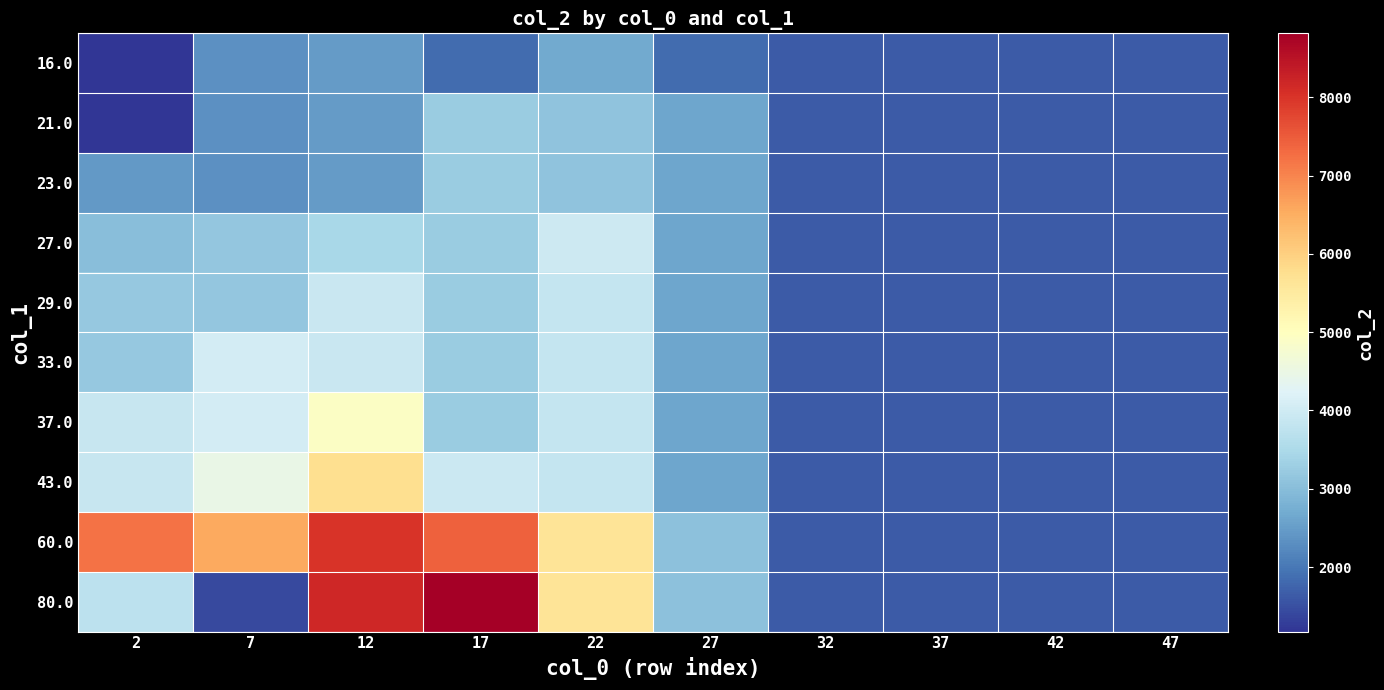

Reading left to right, transcribe all the data shown in this chart.

row_0: 2=1176.0	7=2333.5	12=2468.0	17=1860.0	22=2675.0	27=1838.0	32=1624.0	37=1624.0	42=1624.0	47=1624.0
row_1: 2=1176.0	7=2333.5	12=2468.0	17=3250.3	22=3092.0	27=2625.4	32=1624.0	37=1624.0	42=1624.0	47=1624.0
row_2: 2=2453.5	7=2333.5	12=2468.0	17=3250.3	22=3092.0	27=2625.4	32=1624.0	37=1624.0	42=1624.0	47=1624.0
row_3: 2=3017.7	7=3162.7	12=3453.5	17=3250.3	22=3951.7	27=2625.4	32=1624.0	37=1624.0	42=1624.0	47=1624.0
row_4: 2=3191.8	7=3162.7	12=3912.3	17=3250.3	22=3840.5	27=2625.4	32=1624.0	37=1624.0	42=1624.0	47=1624.0
row_5: 2=3191.8	7=4070.0	12=3912.3	17=3250.3	22=3840.5	27=2625.4	32=1624.0	37=1624.0	42=1624.0	47=1624.0
row_6: 2=3863.7	7=4070.0	12=4934.5	17=3250.3	22=3840.5	27=2625.4	32=1624.0	37=1624.0	42=1624.0	47=1624.0
row_7: 2=3863.7	7=4487.0	12=5756.7	17=3945.5	22=3840.5	27=2625.4	32=1624.0	37=1624.0	42=1624.0	47=1624.0
row_8: 2=7207.0	7=6561.0	12=8001.0	17=7428.0	22=5648.0	27=3066.0	32=1624.0	37=1624.0	42=1624.0	47=1624.0
row_9: 2=3714.0	7=1431.0	12=8163.0	17=8816.0	22=5648.0	27=3066.0	32=1624.0	37=1624.0	42=1624.0	47=1624.0